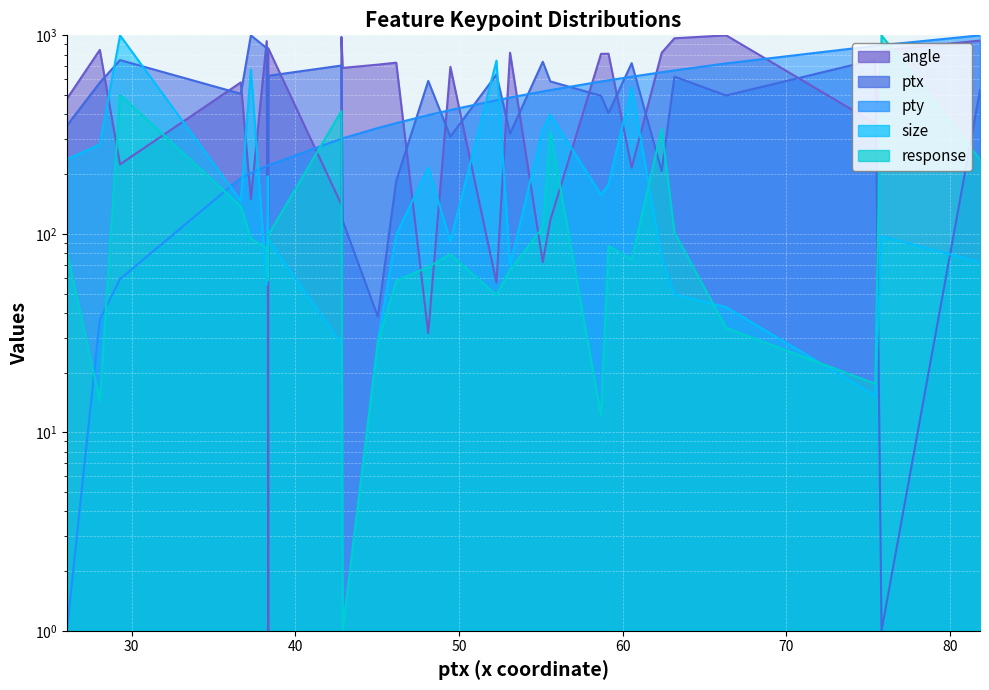

Reading right to left, what are all the values shown in this chart?

angle: 941.1	838.7	359.7	1000.0	966.4	816.8	215.4	807.9	806.4	117.0	72.0	817.6	56.8	693.5	31.6	728.2	711.8	685.5	982.0	140.6	862.0	1.0	672.9	935.5	149.9	579.2	223.9	844.6	478.7
ptx: 1000.0	892.3	885.4	722.3	665.7	651.7	618.9	593.5	585.4	529.9	521.6	485.8	471.0	420.6	396.3	361.3	341.2	302.7	301.3	301.3	221.3	221.3	220.7	219.6	202.3	191.3	59.2	37.0	1.0
pty: 529.7	1.0	755.1	497.7	619.4	206.9	723.9	405.5	496.2	586.0	736.0	319.9	634.1	309.1	589.1	184.9	38.2	116.3	704.4	704.4	625.5	625.5	63.3	861.7	1000.0	507.6	750.5	577.8	351.0
size: 237.1	1000.0	17.6	33.5	101.6	338.3	74.1	86.8	12.2	327.4	107.5	66.0	49.1	78.9	67.9	58.0	28.1	1.0	415.3	415.3	98.5	98.5	58.1	84.3	94.9	137.7	501.5	14.4	81.8
response: 72.0	97.2	15.3	42.7	49.5	75.8	548.2	177.3	157.2	397.7	337.0	69.3	745.4	91.7	215.7	98.9	28.8	1.0	27.9	27.9	93.8	93.8	195.2	55.2	672.7	146.3	1000.0	281.7	237.6